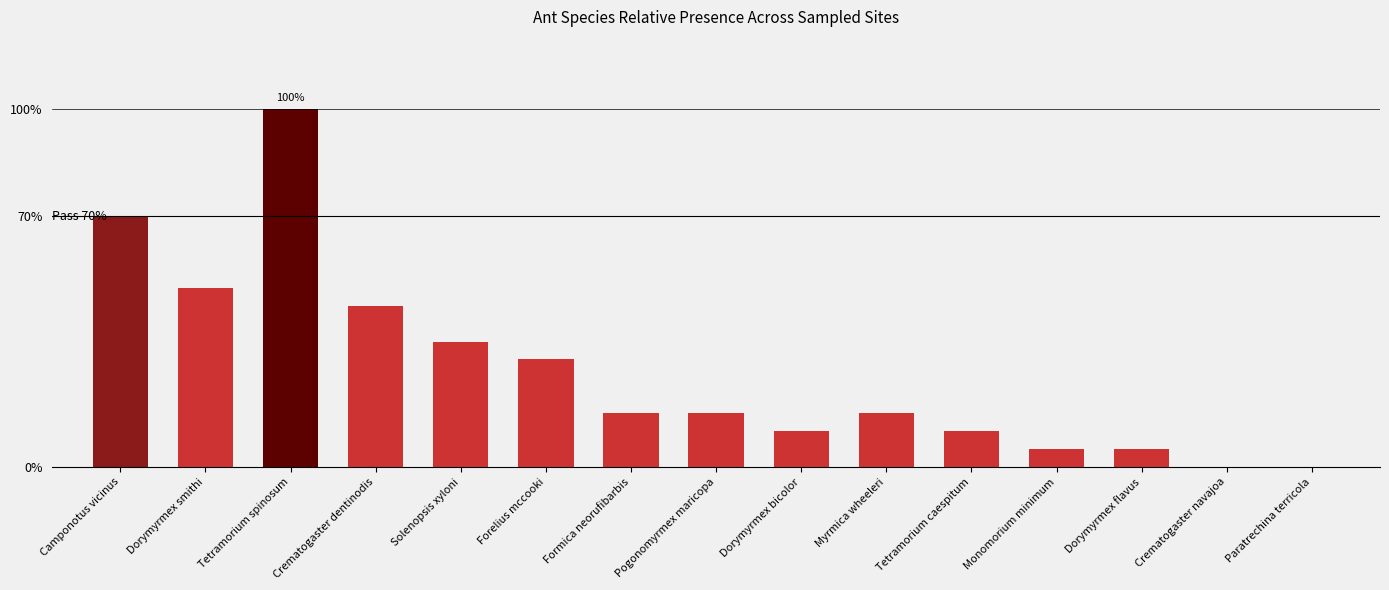

Is it true that the value at Pogonomyrmex maricopa is 0.0?

False